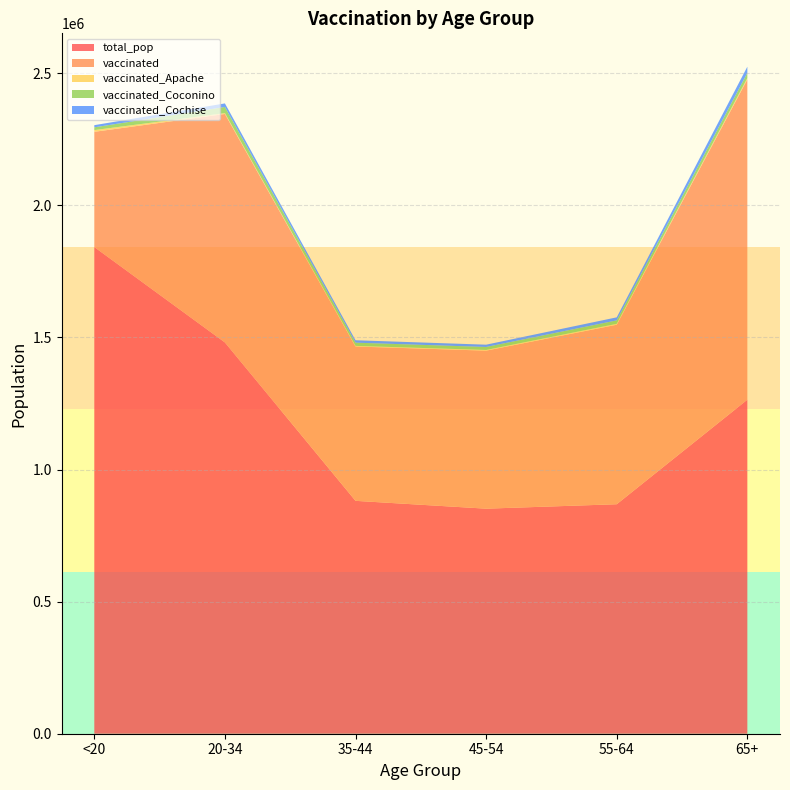

At which label does vaccinated_Apache first exceed 3401?

<20